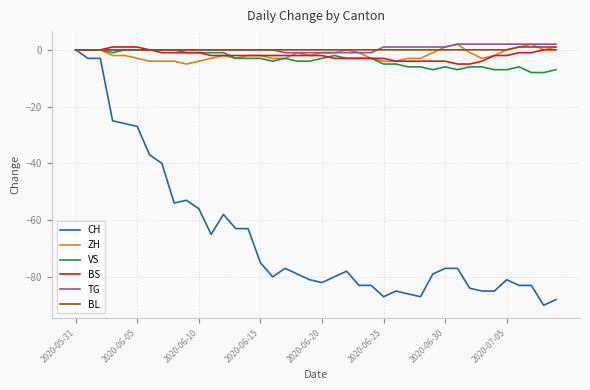

Which series has the largest range (max minus min)?

CH